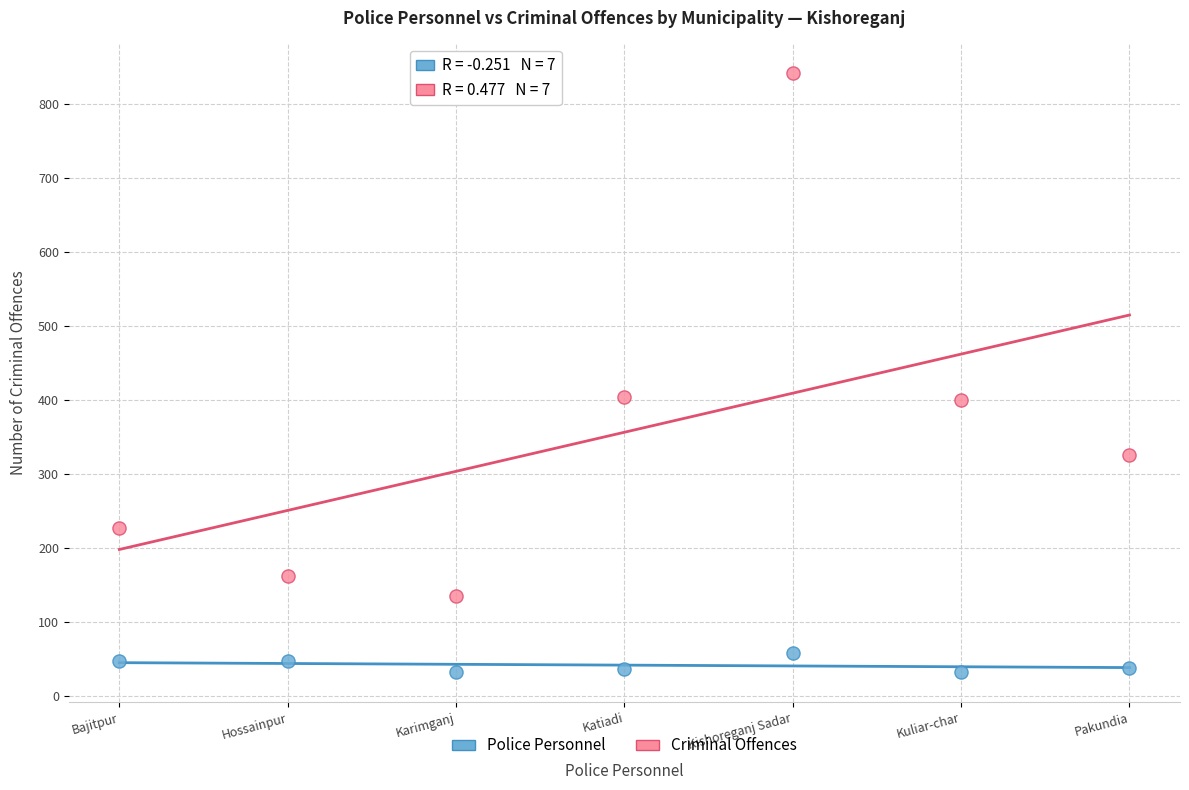

Which series has the largest Y range (max minus min)?

Criminal Offences